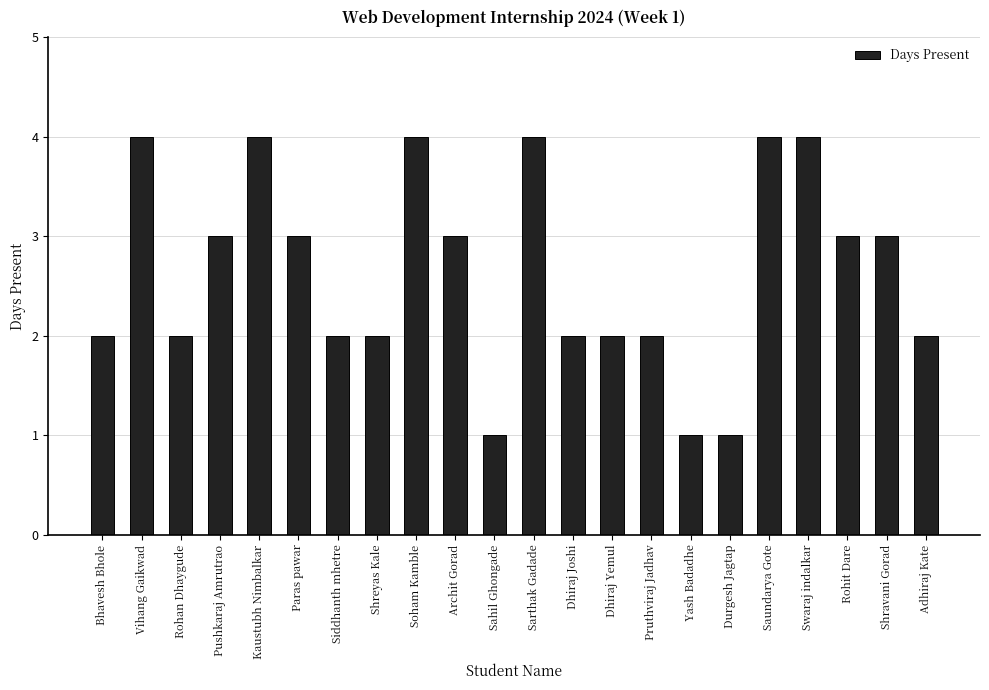

Which has a higher value, Pruthviraj Jadhav or Sahil Ghongade?

Pruthviraj Jadhav